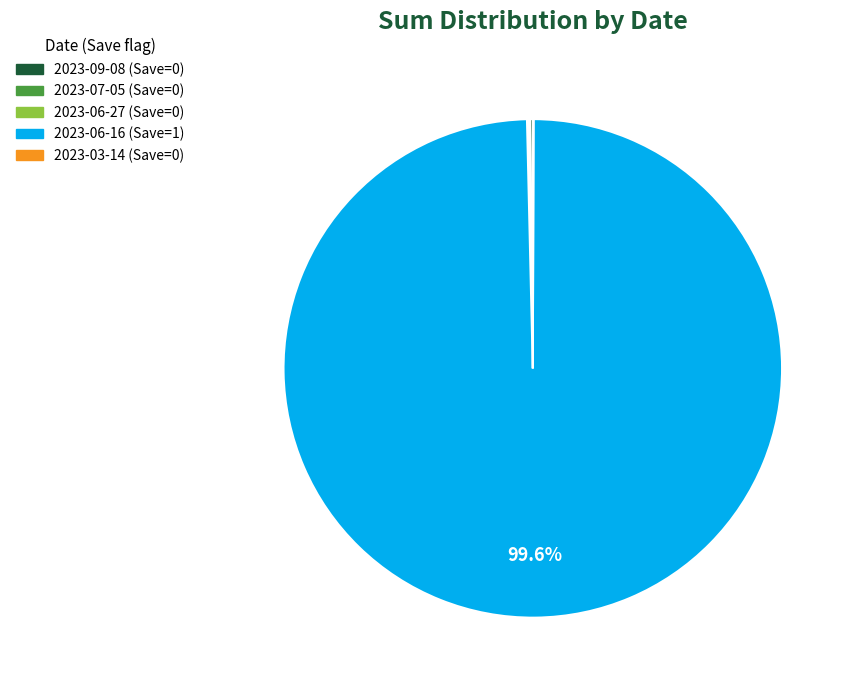

Which category has the biggest portion of the pie?

2023-06-16 (Save=1)